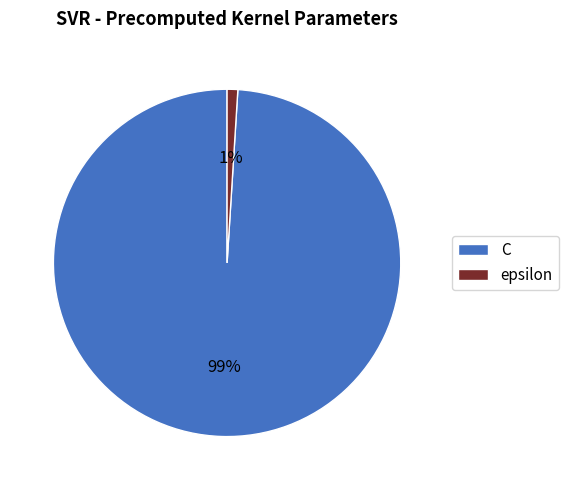

Which has a higher value, C or epsilon?

C